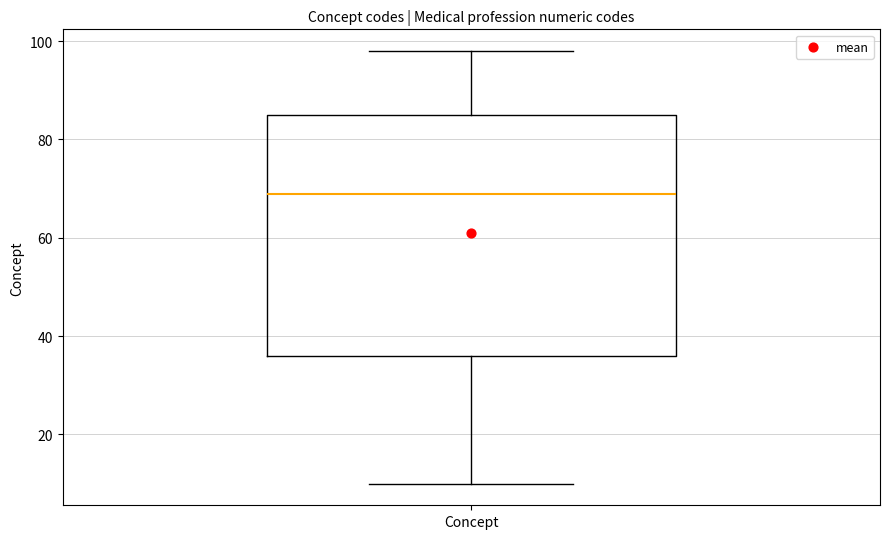

Read this box plot against the y-axis: the position of the median line, the range covered by the box, and the ends of both whiskers. The values are not printed on the chart, so give them approximately, as read against the axis.

median 70, box 36 to 86, whiskers 10 to 98